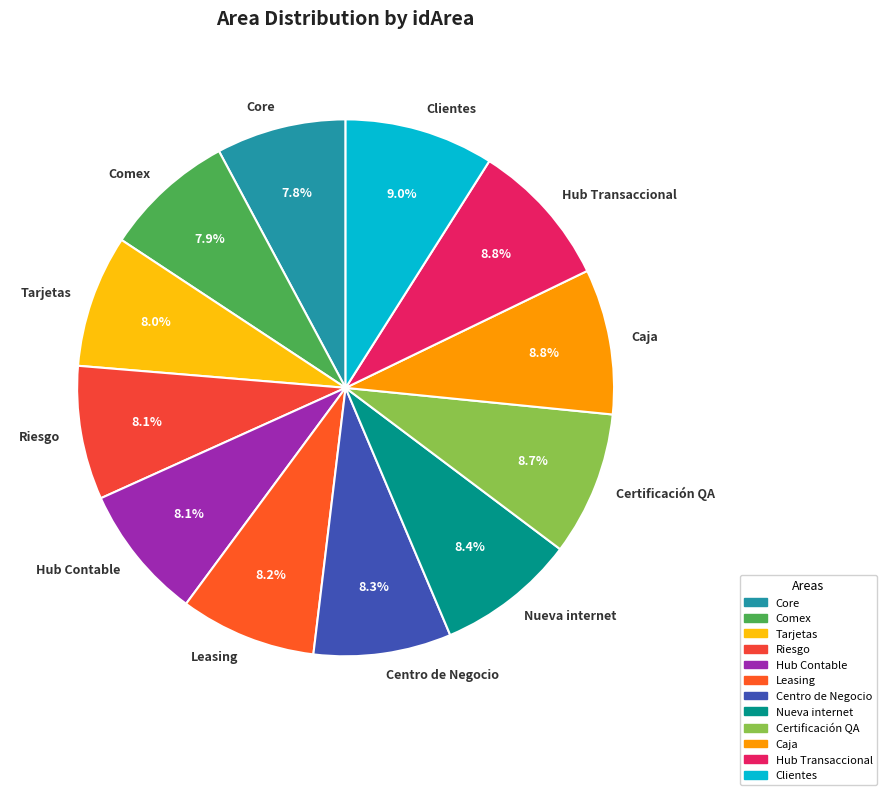

Does Hub Transaccional represent more than half of the total?

No